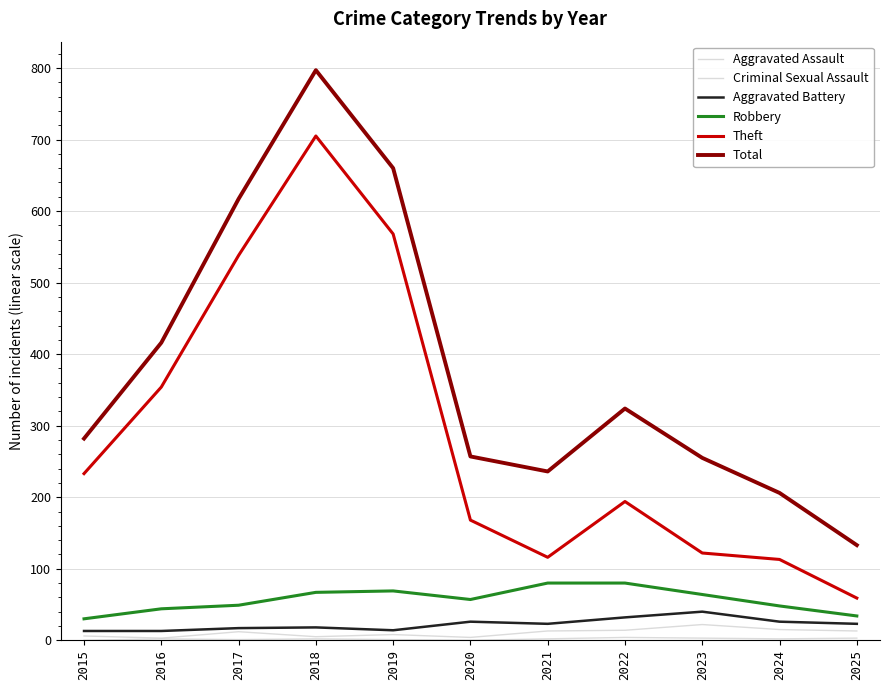

Does the chart display data point markers on the line(s)?

No